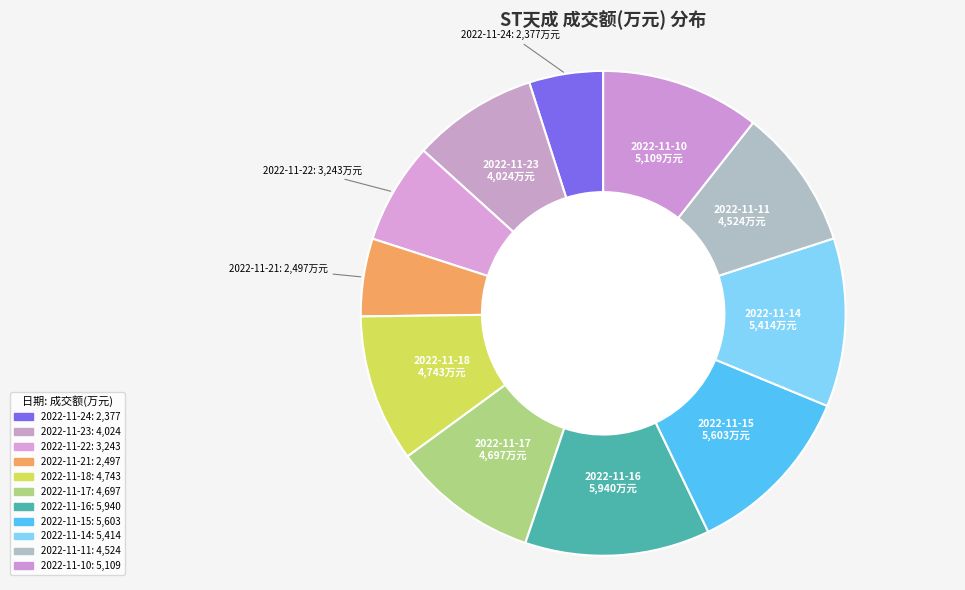

Does 2022-11-10 represent more than half of the total?

No